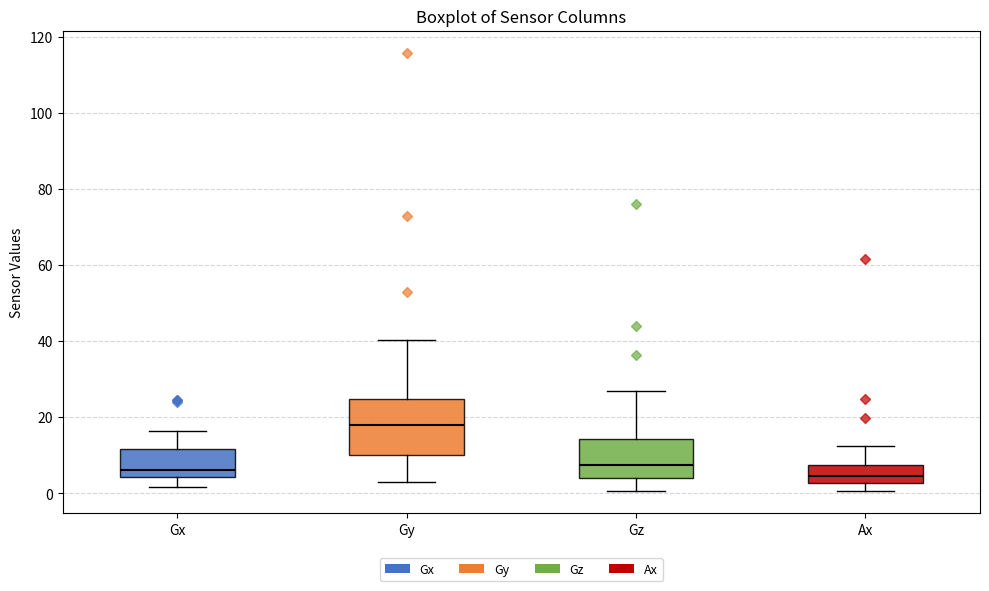

Reading left to right, read every box against the y-axis: the position of its median line, the range the box covers, and the ends of its whiskers. The values are not printed on the chart, so give them approximately, as read against the axis.

Gx: median 6, box 4 to 12, whiskers 2 to 16
Gy: median 18, box 10 to 24, whiskers 2 to 40
Gz: median 8, box 4 to 14, whiskers 0 to 26
Ax: median 4, box 2 to 8, whiskers 0 to 12